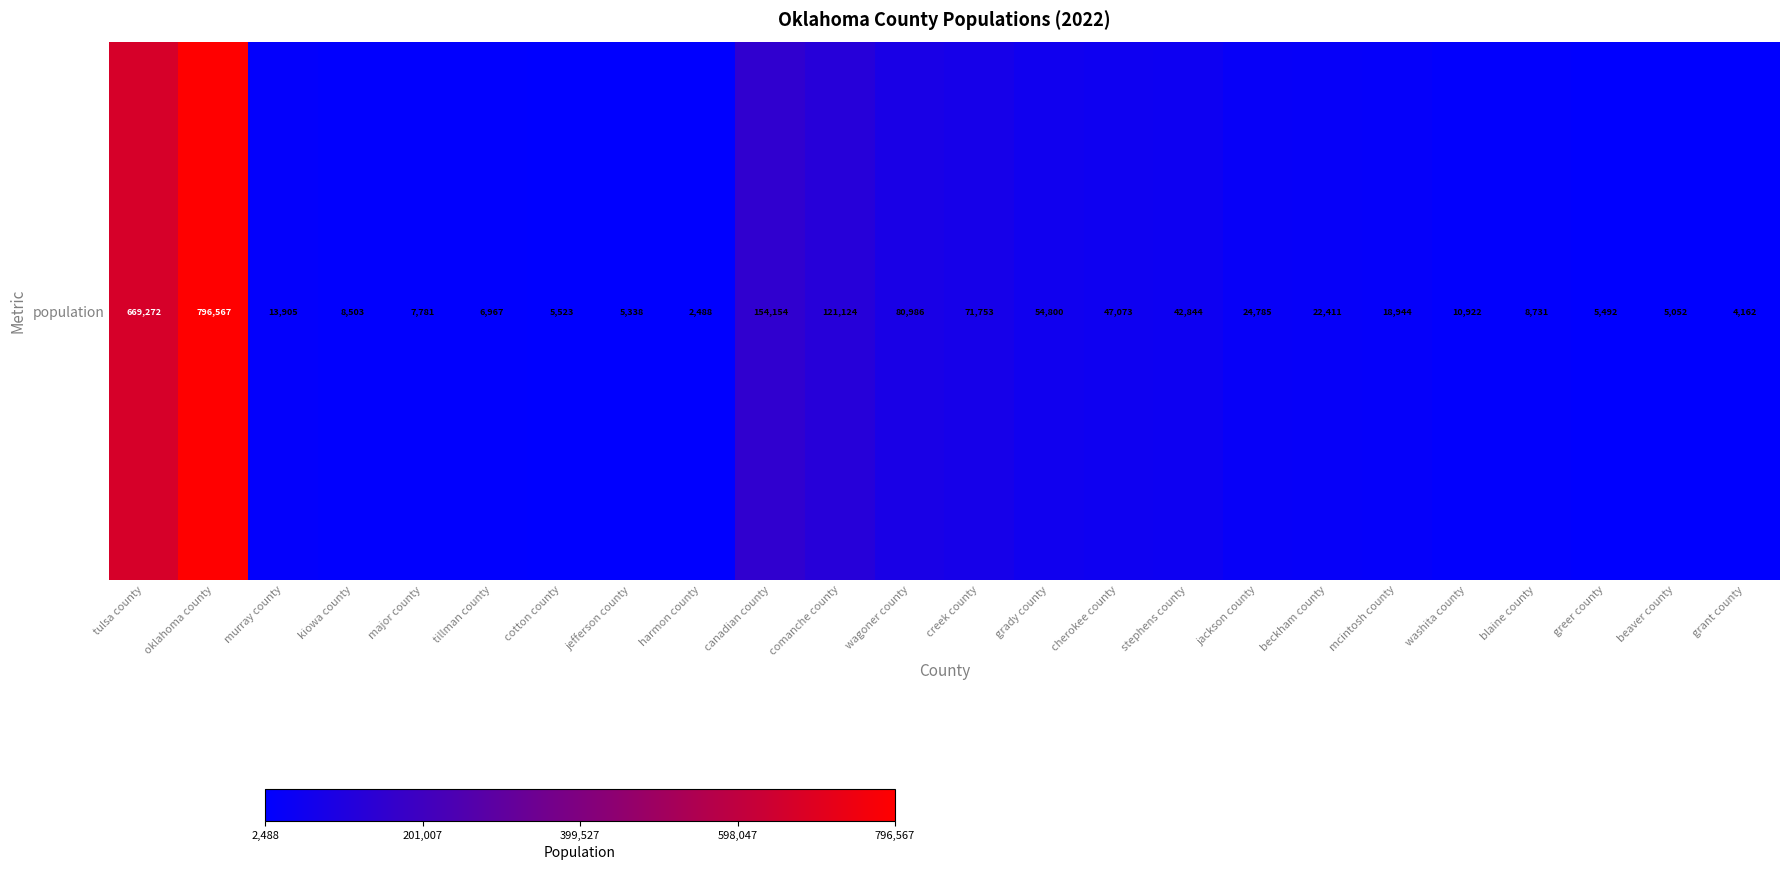

The value at major county is 7781. True or false?

True